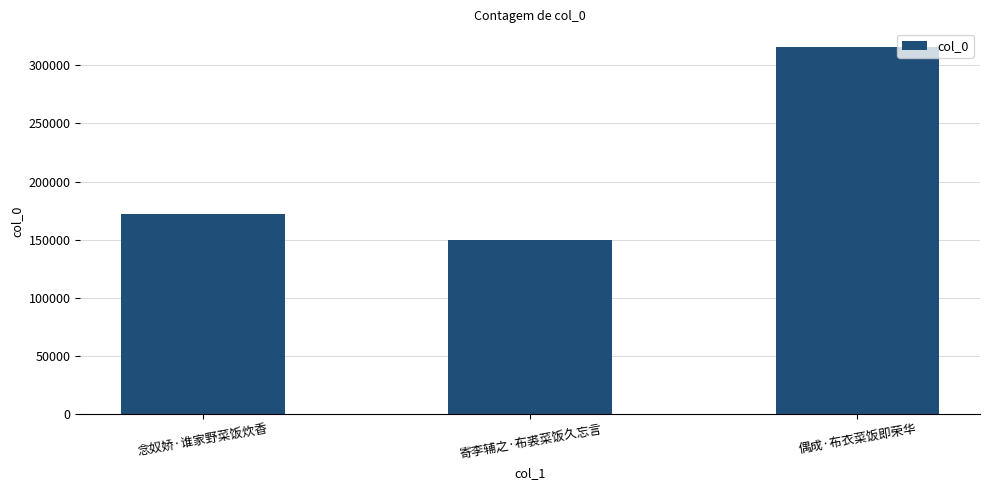

What is the sum of all values?

638384